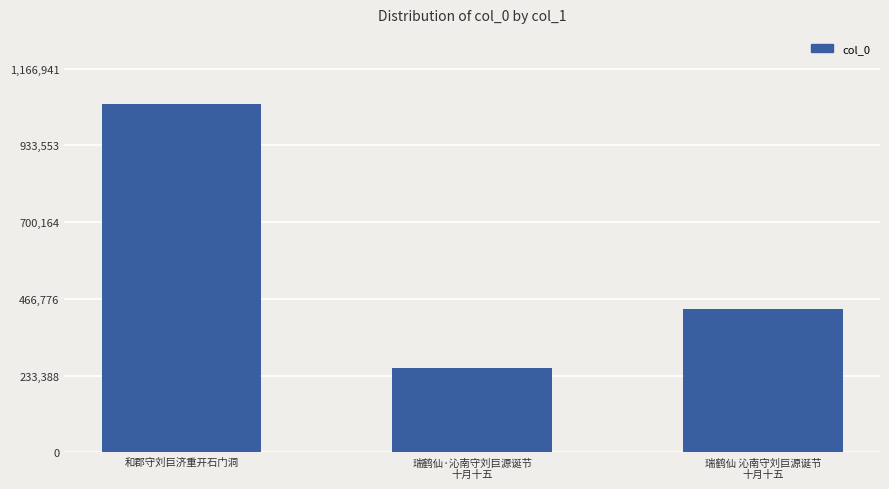

Which label corresponds to the smallest value in the chart?

瑞鹤仙·沁南守刘巨源诞节
十月十五